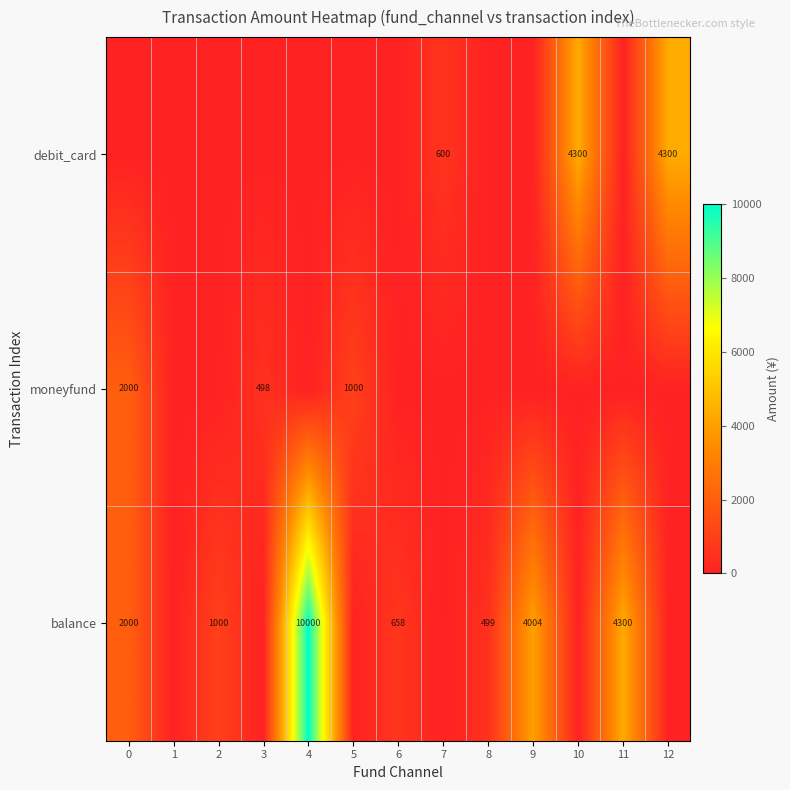

At which category does the chart reach its peak across all series?

4